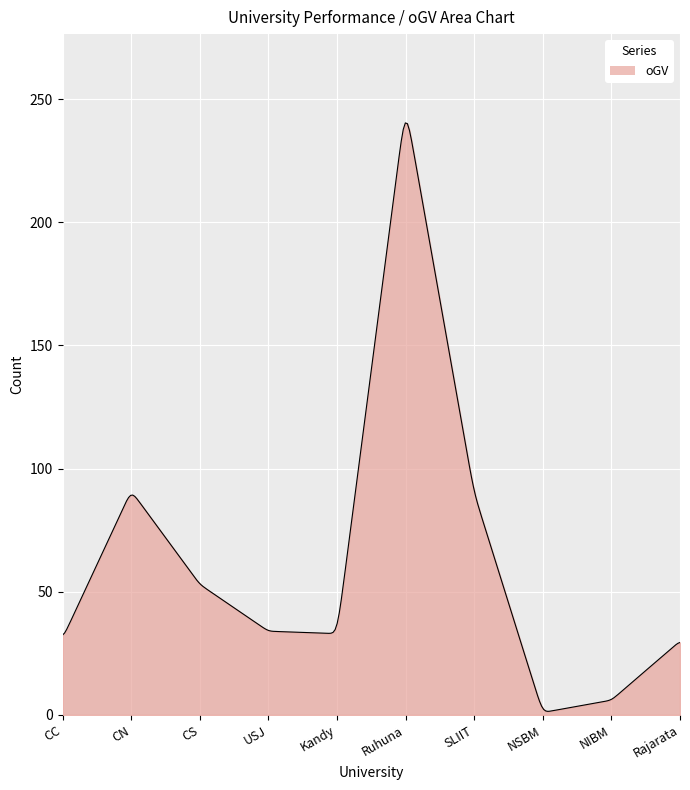

What is the maximum value shown in the chart?

240.3